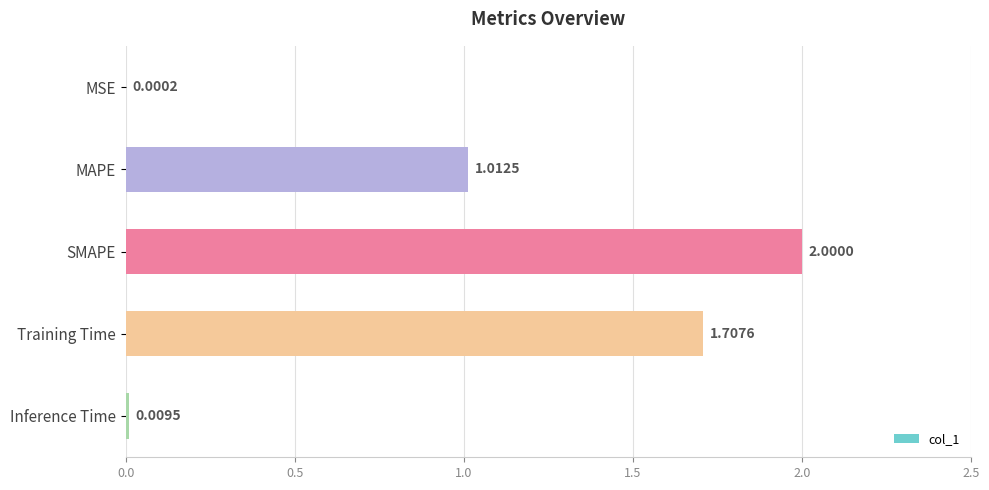

Approximately how many times larger is the value at SMAPE compared to Training Time?

1.2